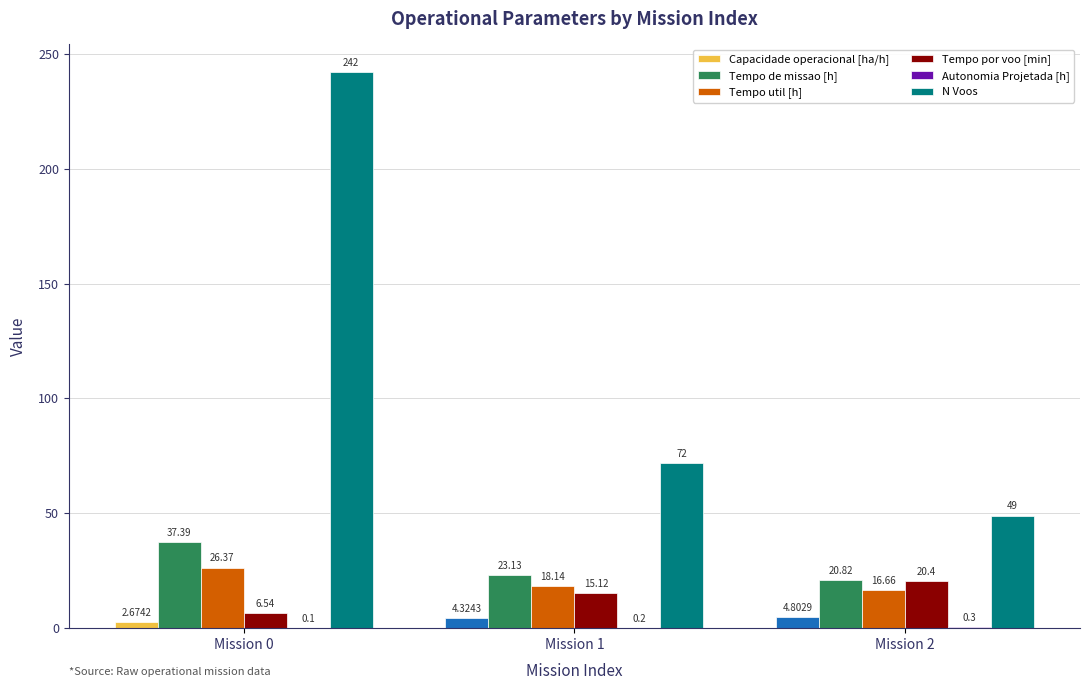

Between Mission 1 and Mission 2, which series saw the biggest shift?

N Voos